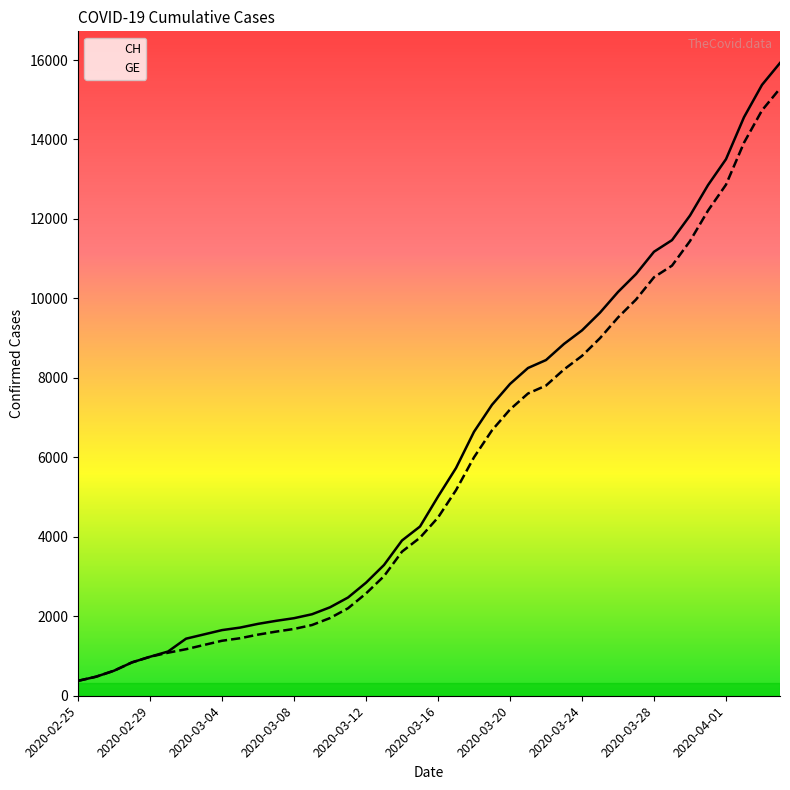

Which series has the widest spread of values?

CH